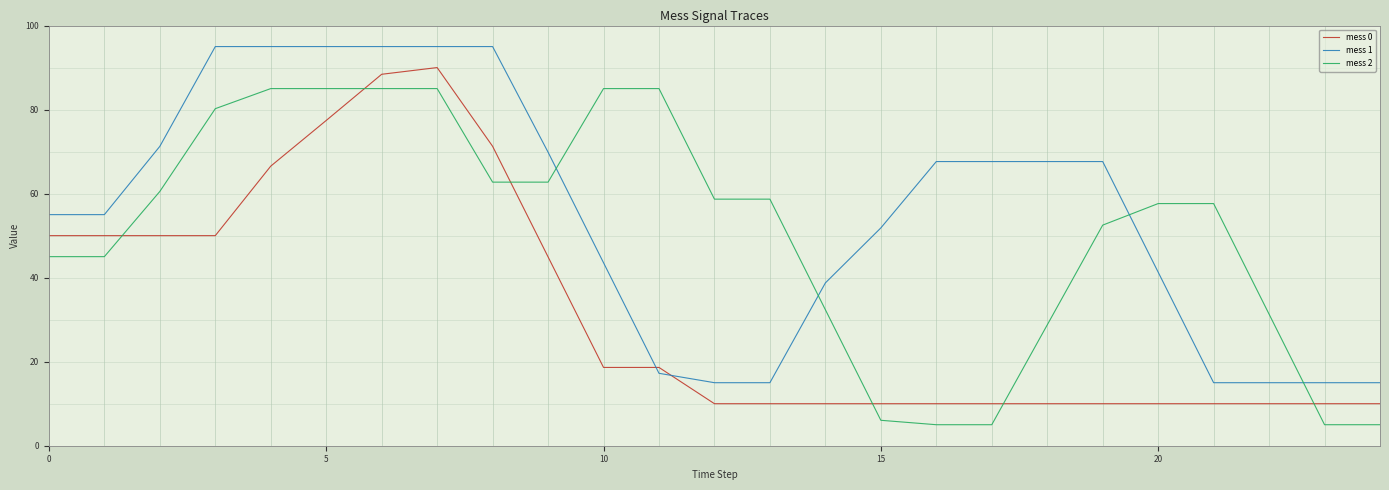

What is the difference between the second highest and minimum values in the mess 2 series?

80.0